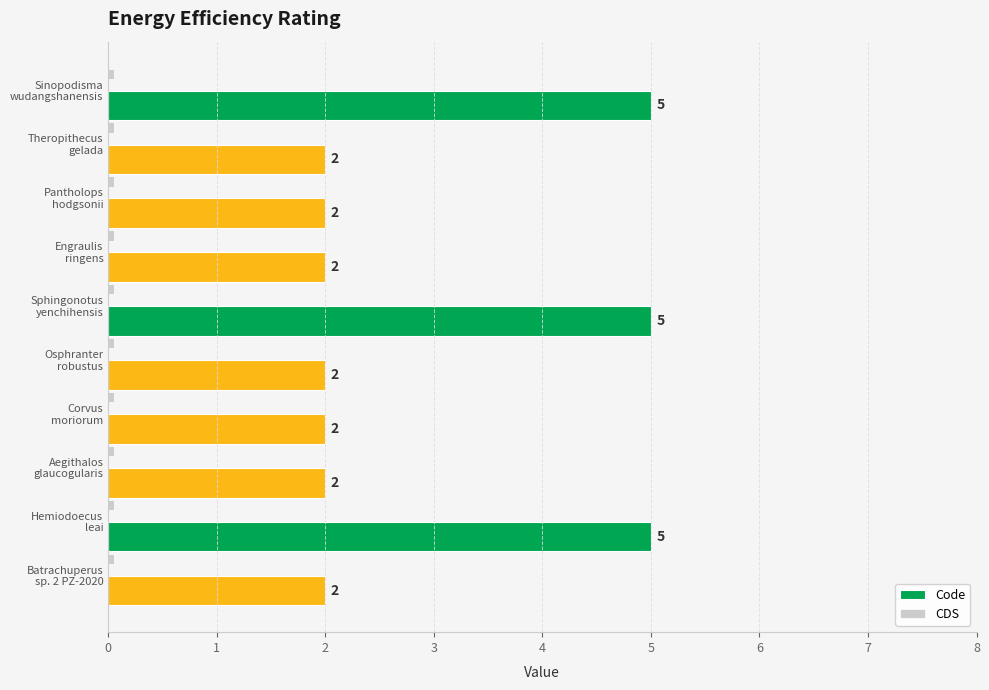

Count the Code values in the range 2 to 5.

10